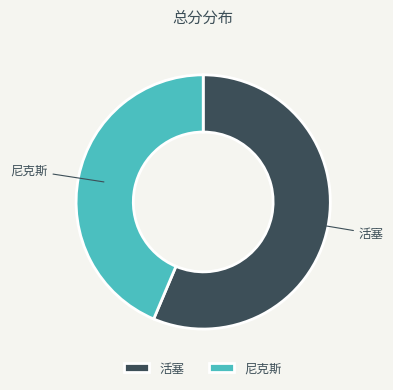

Is the sum of 活塞 and 尼克斯 greater than half?

Yes